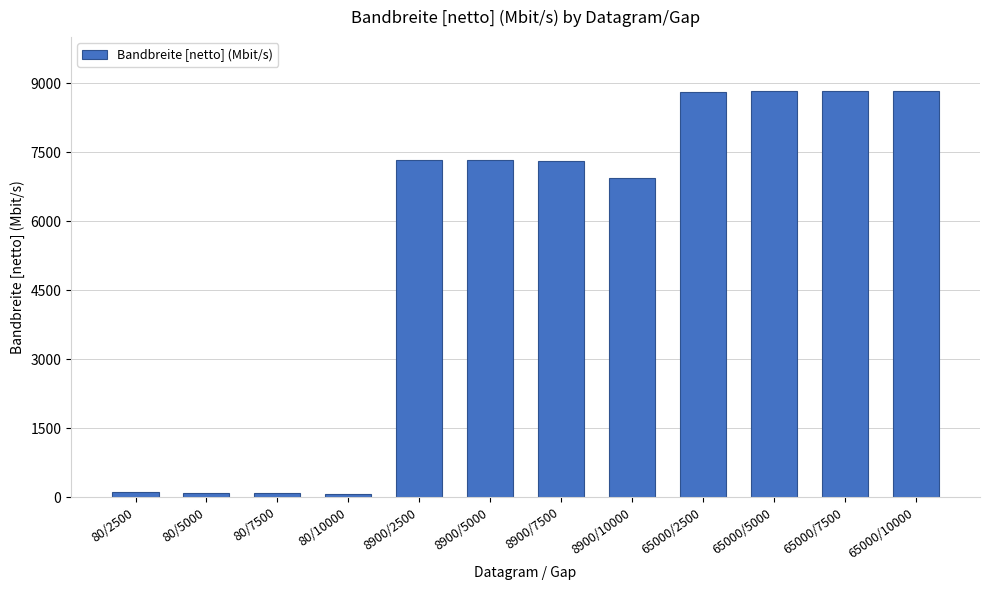

What is the change in value from 80/2500 to 8900/10000?

+6836.0